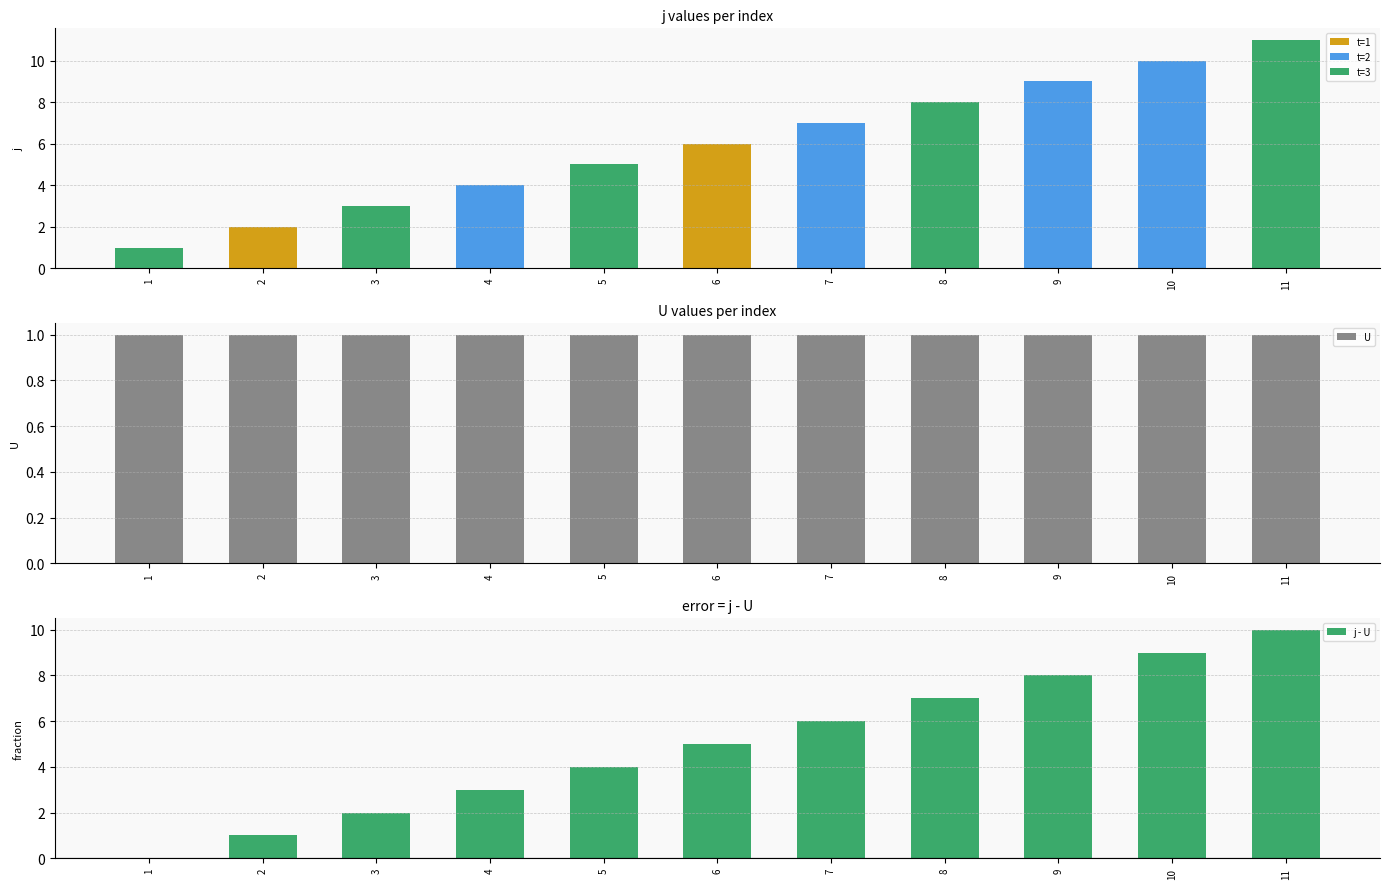

Is the value of j at 5 greater than the value of U at 11?

Yes